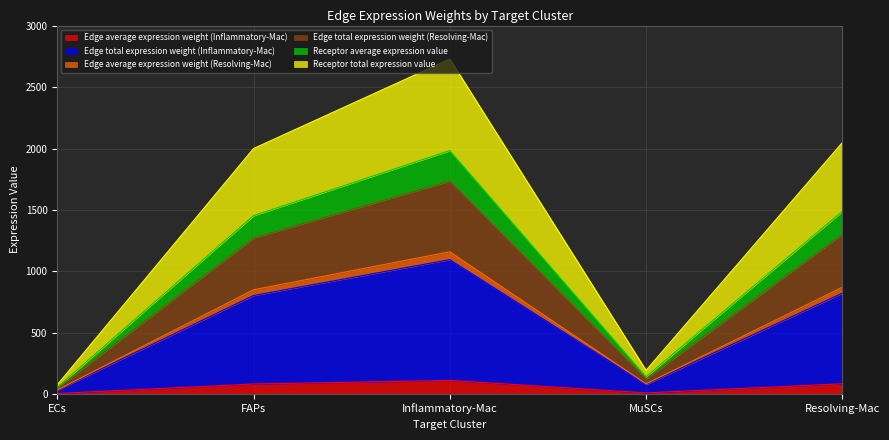

What is the minimum value shown in the chart?

3.0